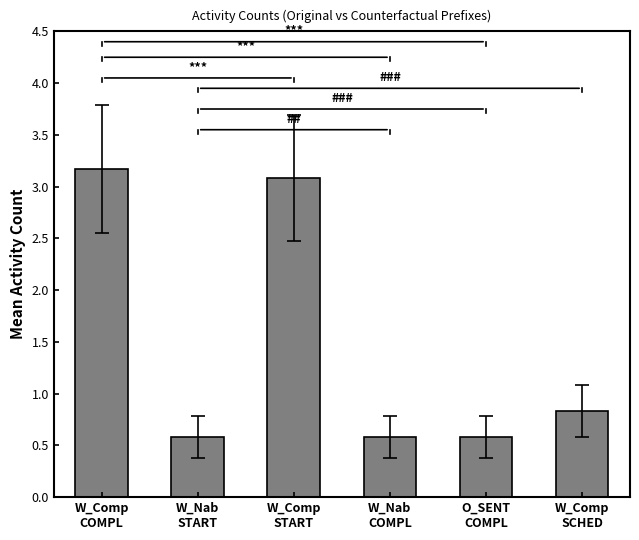

Does the chart contain any negative values?

No